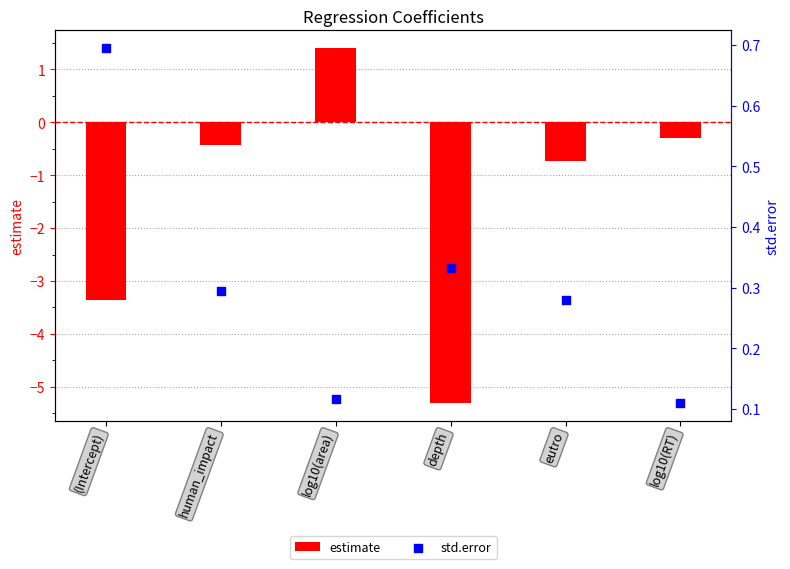

Which series contains the lowest Y value?

estimate